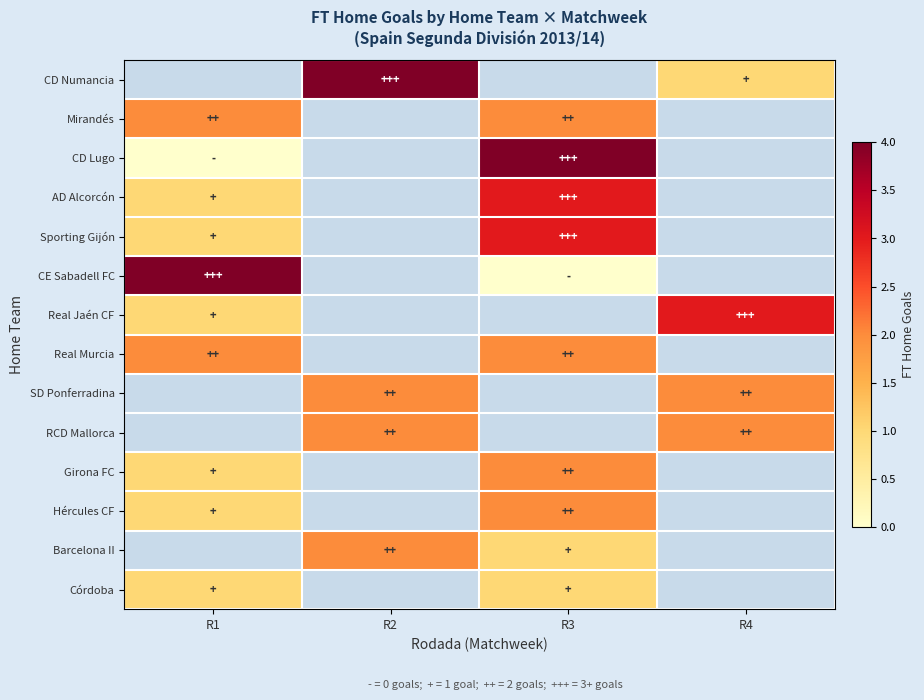

At which label is Real Jaén CF closest to 2?

R1